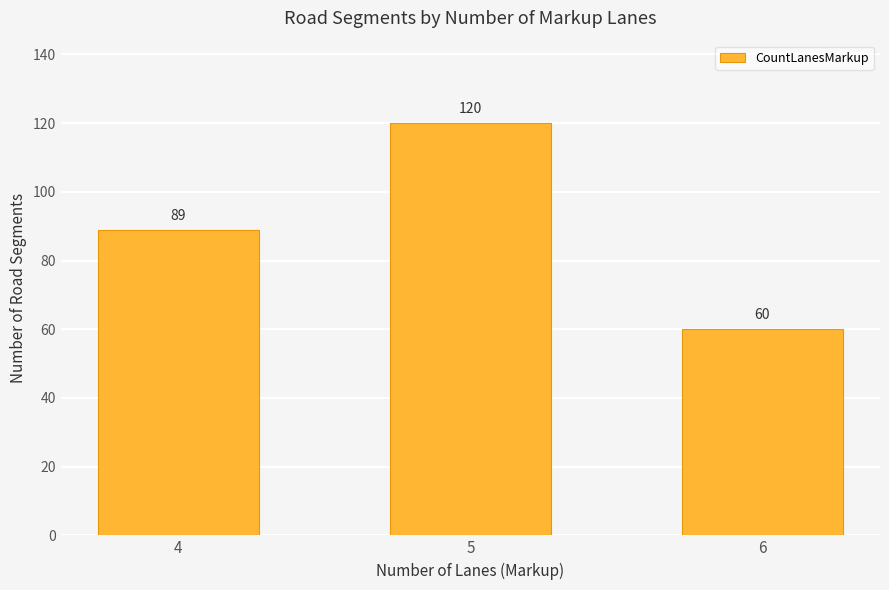

At which category does the chart reach its minimum across all series?

6